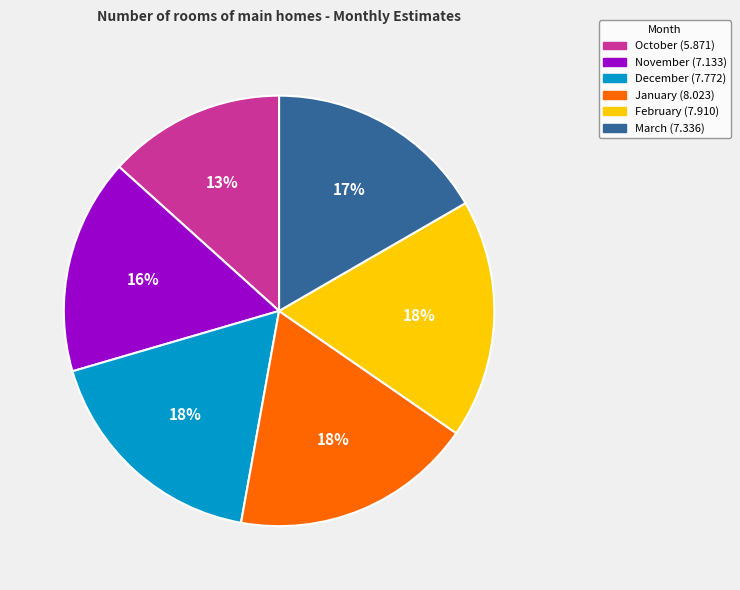

To the nearest percent, what is the difference between the largest and smallest slice percentages?

5%